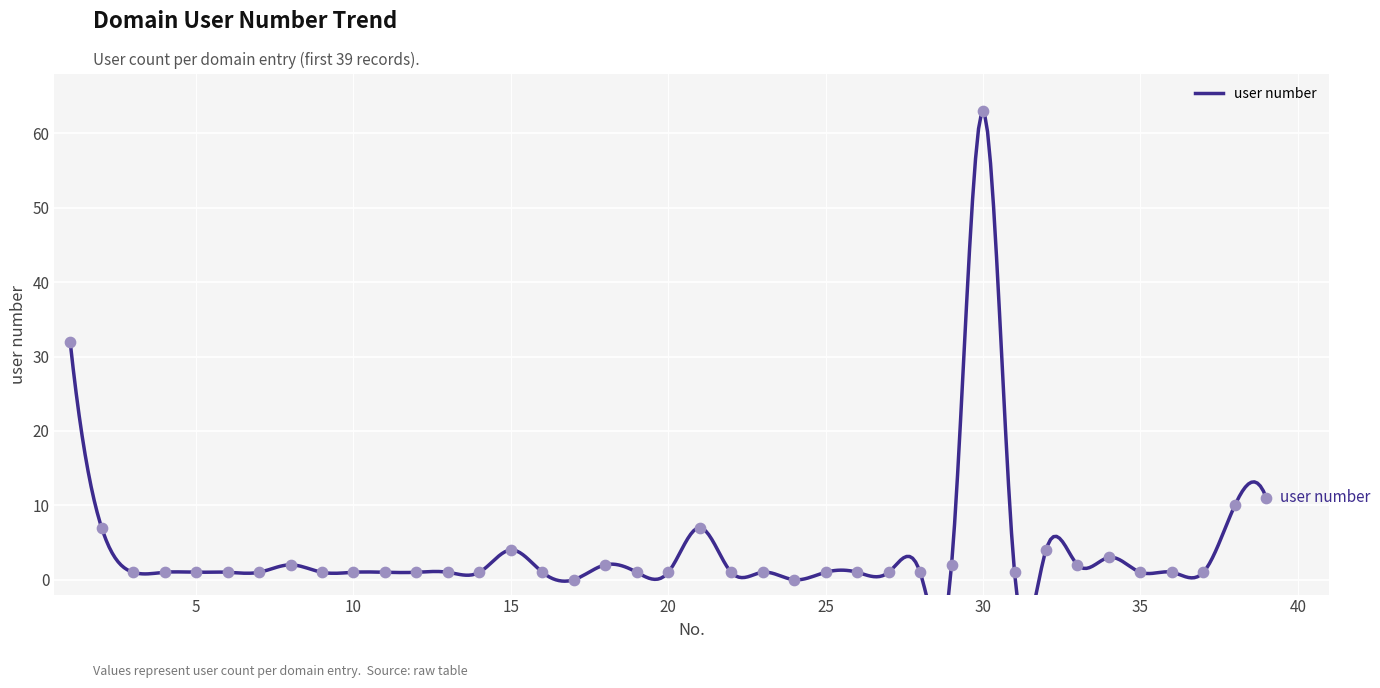

What is the ratio of the value at 37 to the value at 32?

0.2